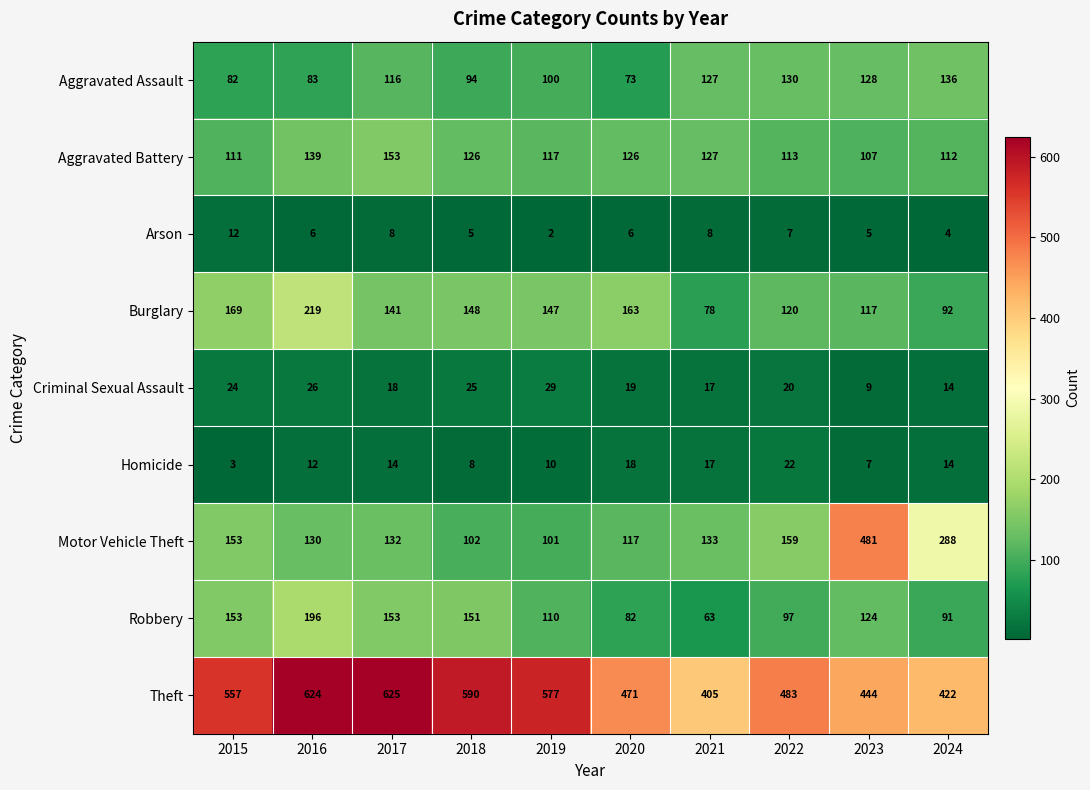

At how many categories does at least one series exceed 112?

10